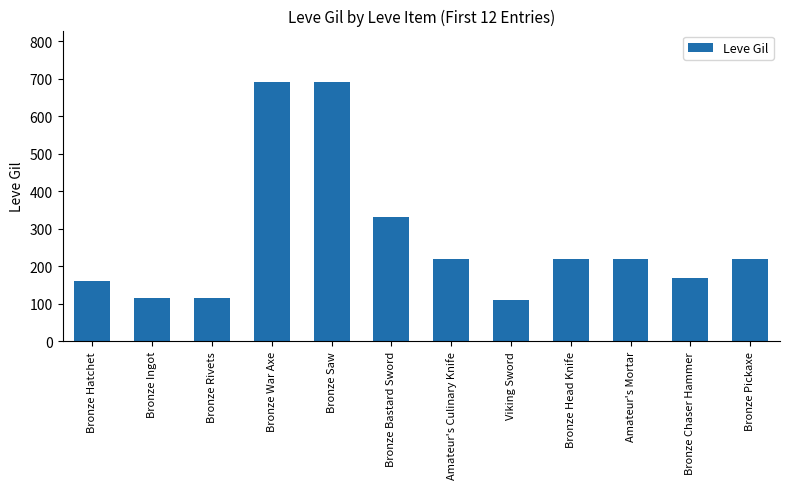

At which label is the value closest to 400?

Bronze Bastard Sword